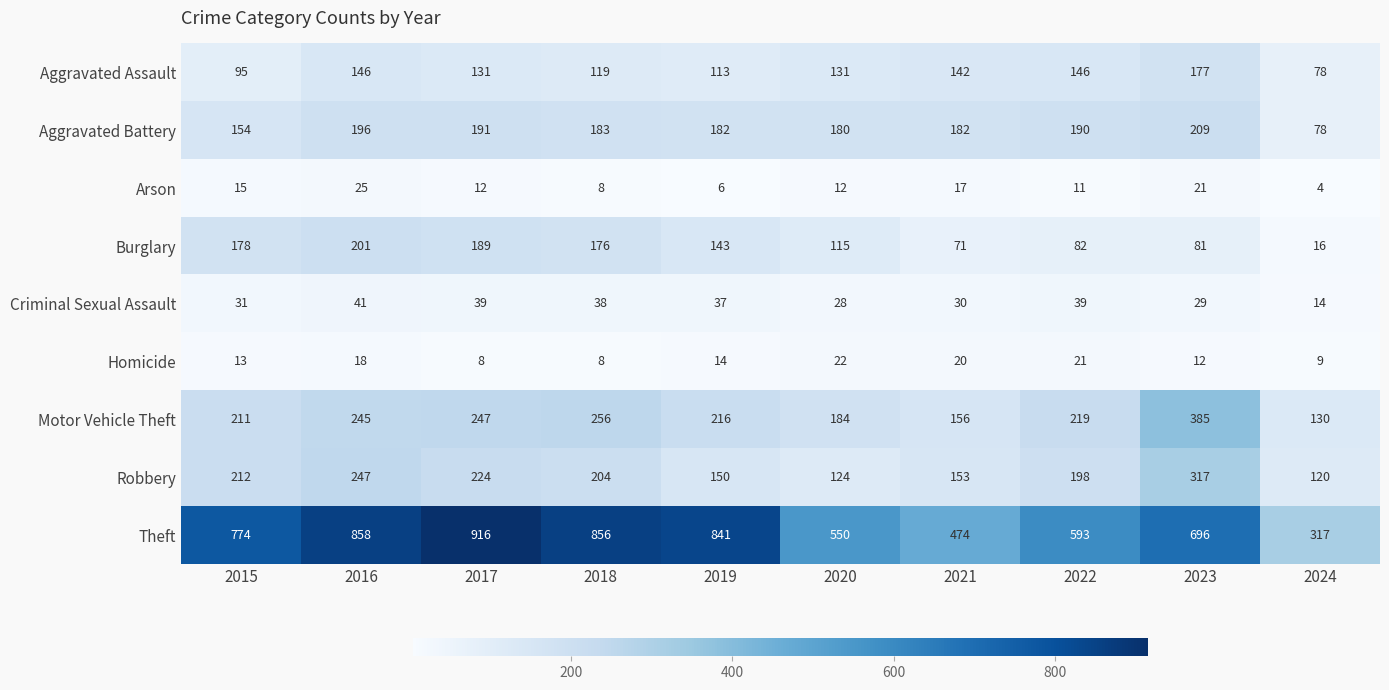

Is it true that Motor Vehicle Theft equals 343 at 2018?

False